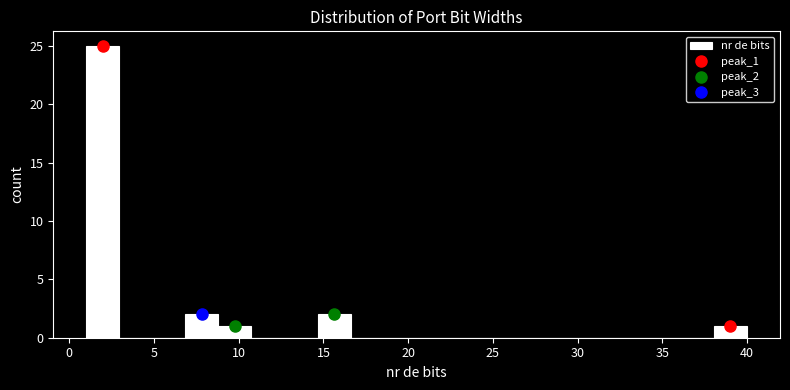

Around what value on the x-axis is the tallest bar? Give the approximate position of its centre, as read against the axis.

2.0